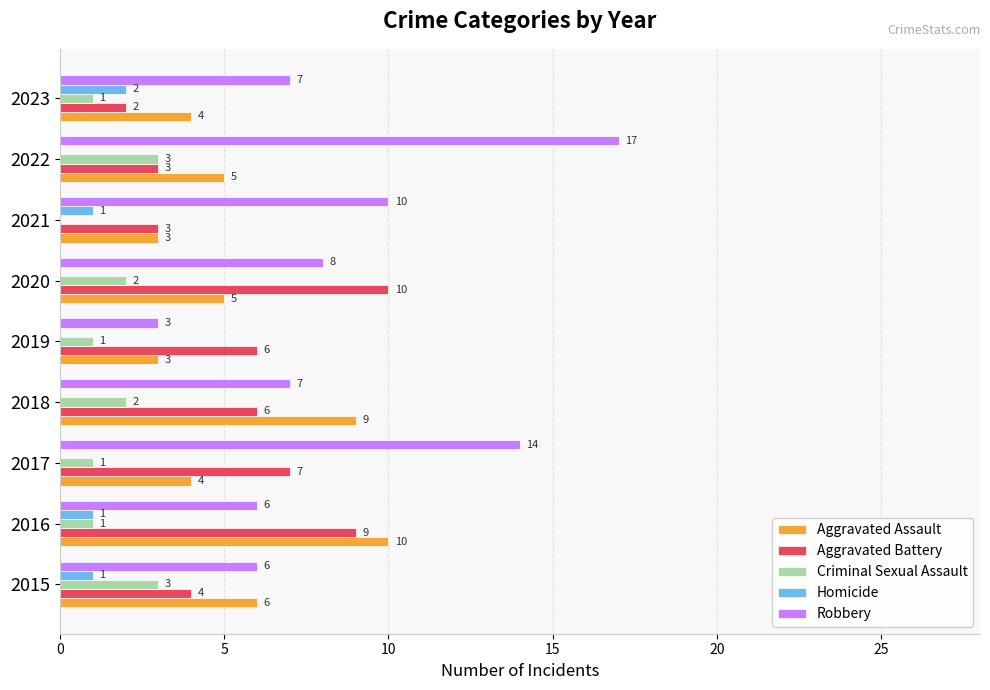

What is the greatest value displayed?

17